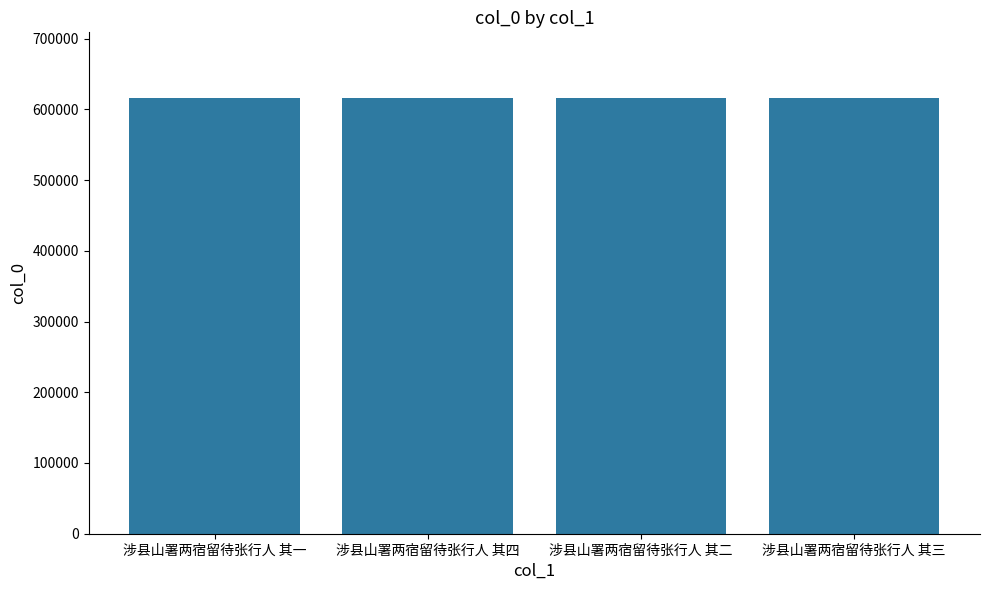

Read the value at 涉县山署两宿留待张行人 其四.

616442